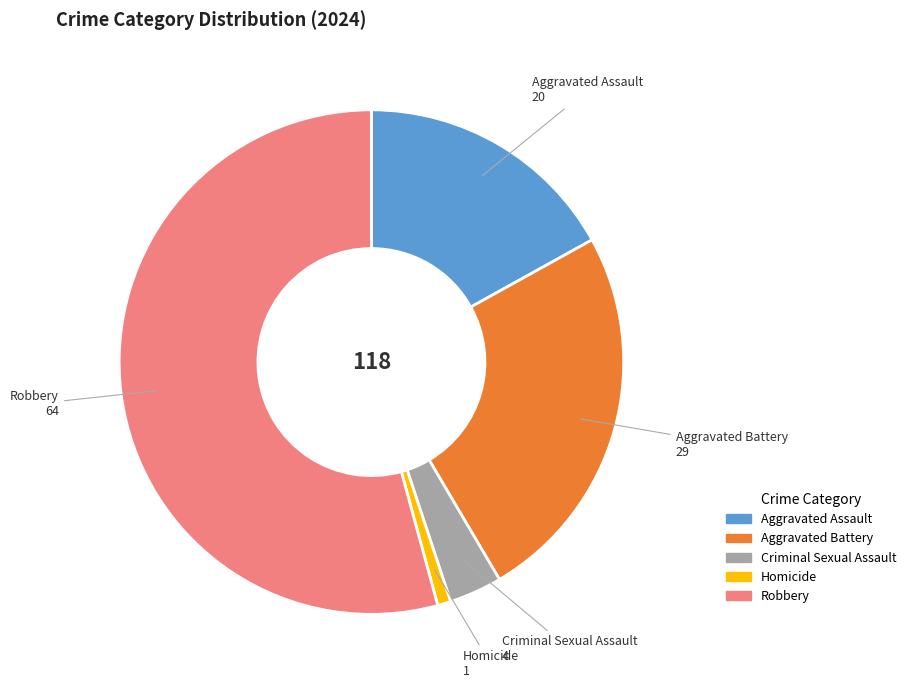

Rank the categories by value from highest to lowest.

Robbery, Aggravated Battery, Aggravated Assault, Criminal Sexual Assault, Homicide